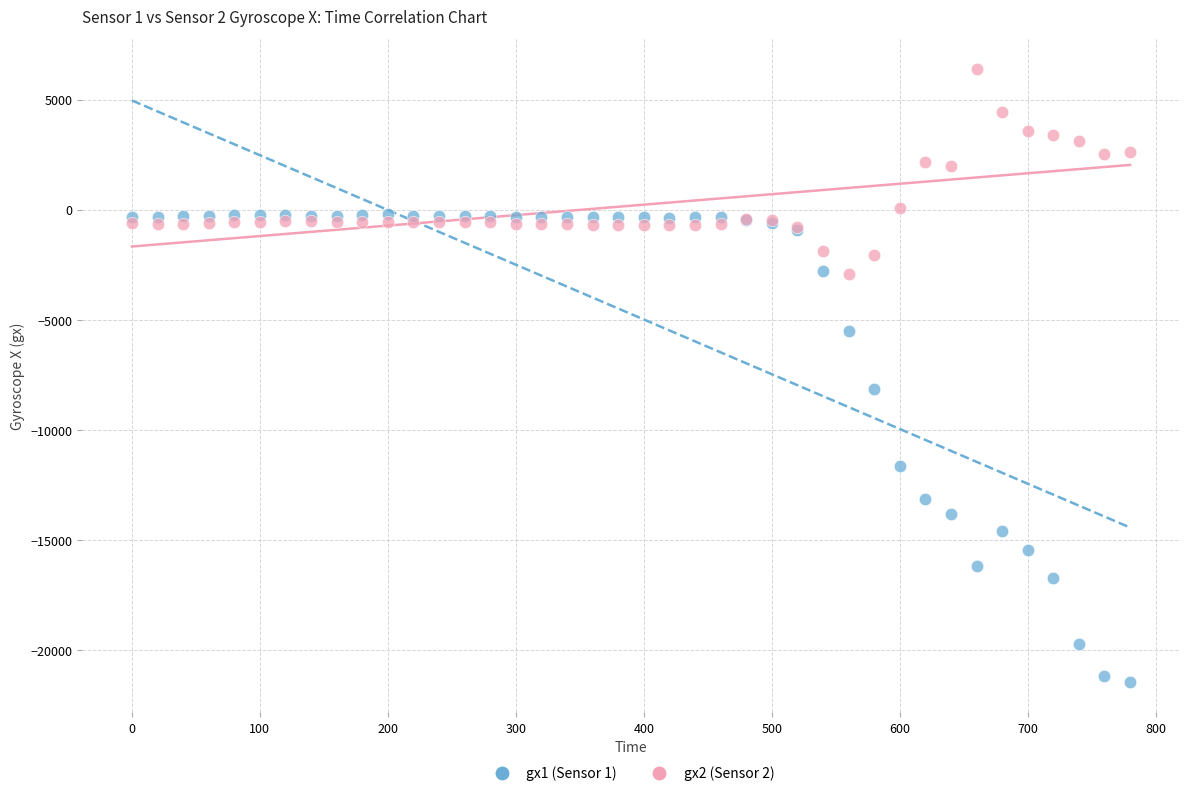

Which series has the widest spread of Y values?

gx1 (Sensor 1)